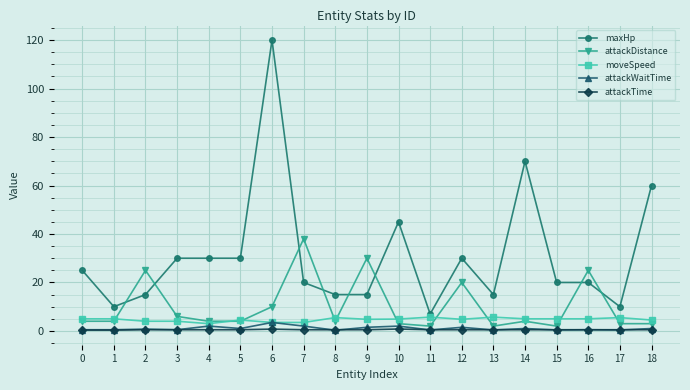

Which series has the widest spread of values?

maxHp